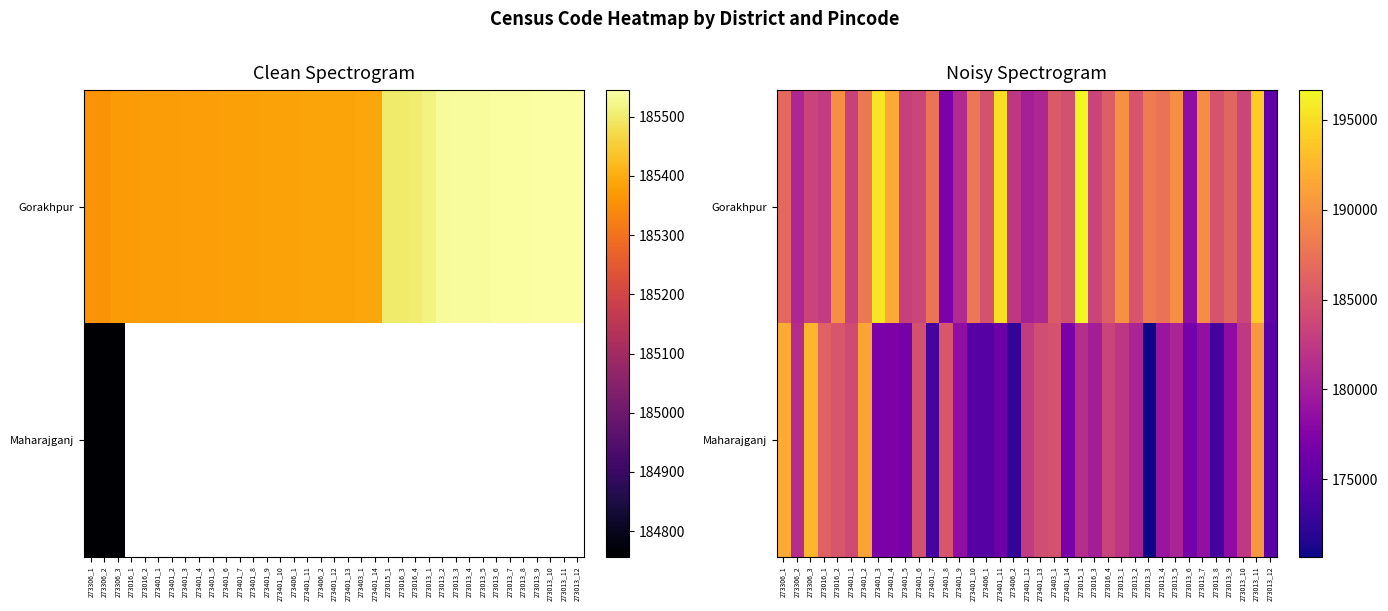

Rank the series by their average value, from lowest to highest.

Maharajganj, Gorakhpur